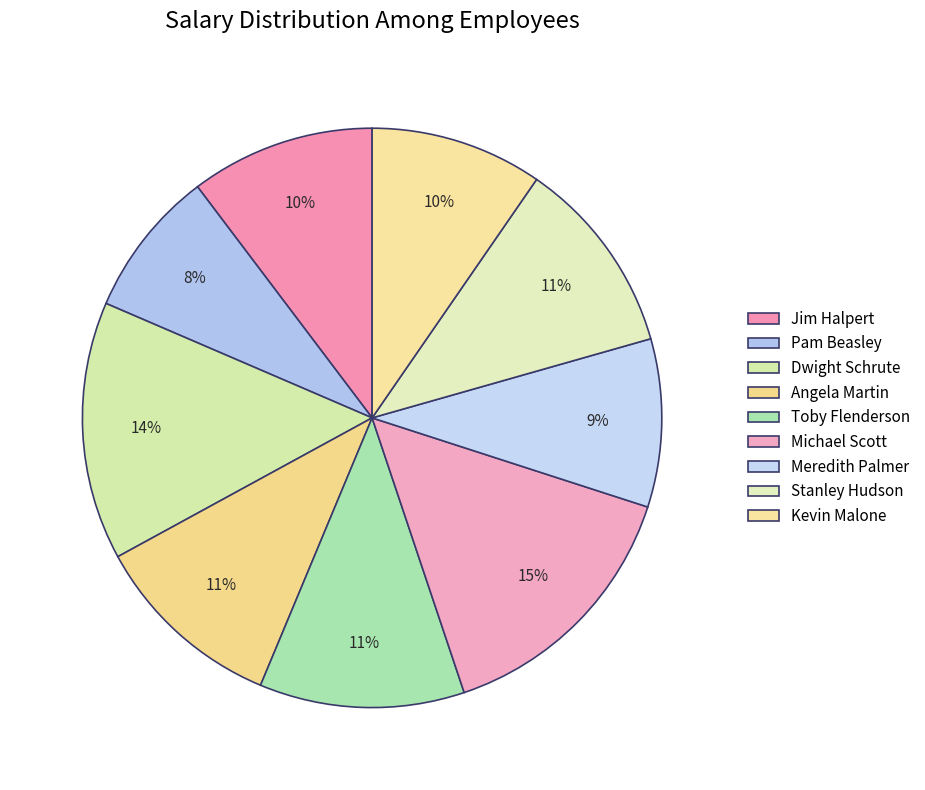

How many segments does this pie chart have?

9